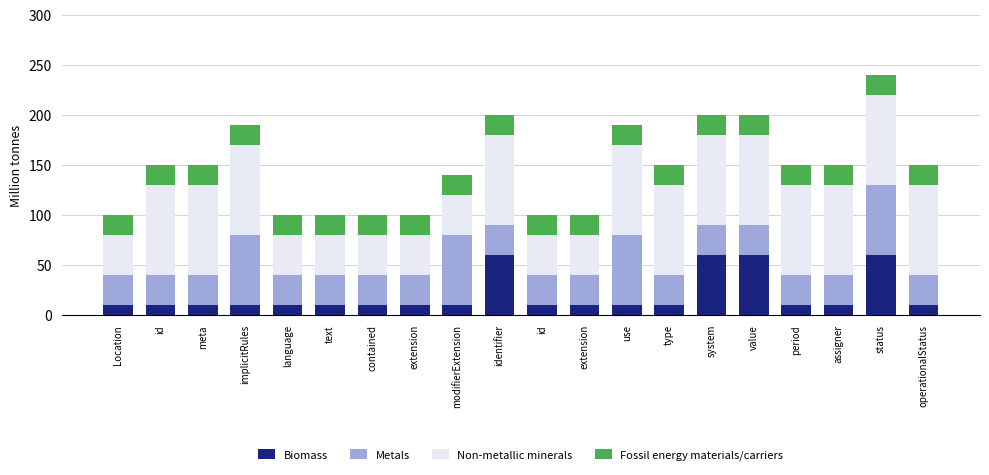

Reading left to right, list all the values displayed in this chart.

Fossil energy materials/carriers: Location=100	id=150	meta=150	implicitRules=190	language=100	text=100	contained=100	extension=100	modifierExtension=140	identifier=200	id=100	extension=100	use=190	type=150	system=200	value=200	period=150	assigner=150	status=240	operationalStatus=150
Non-metallic minerals: Location=80	id=130	meta=130	implicitRules=170	language=80	text=80	contained=80	extension=80	modifierExtension=120	identifier=180	id=80	extension=80	use=170	type=130	system=180	value=180	period=130	assigner=130	status=220	operationalStatus=130
Metals: Location=40	id=40	meta=40	implicitRules=80	language=40	text=40	contained=40	extension=40	modifierExtension=80	identifier=90	id=40	extension=40	use=80	type=40	system=90	value=90	period=40	assigner=40	status=130	operationalStatus=40
Biomass: Location=10	id=10	meta=10	implicitRules=10	language=10	text=10	contained=10	extension=10	modifierExtension=10	identifier=60	id=10	extension=10	use=10	type=10	system=60	value=60	period=10	assigner=10	status=60	operationalStatus=10